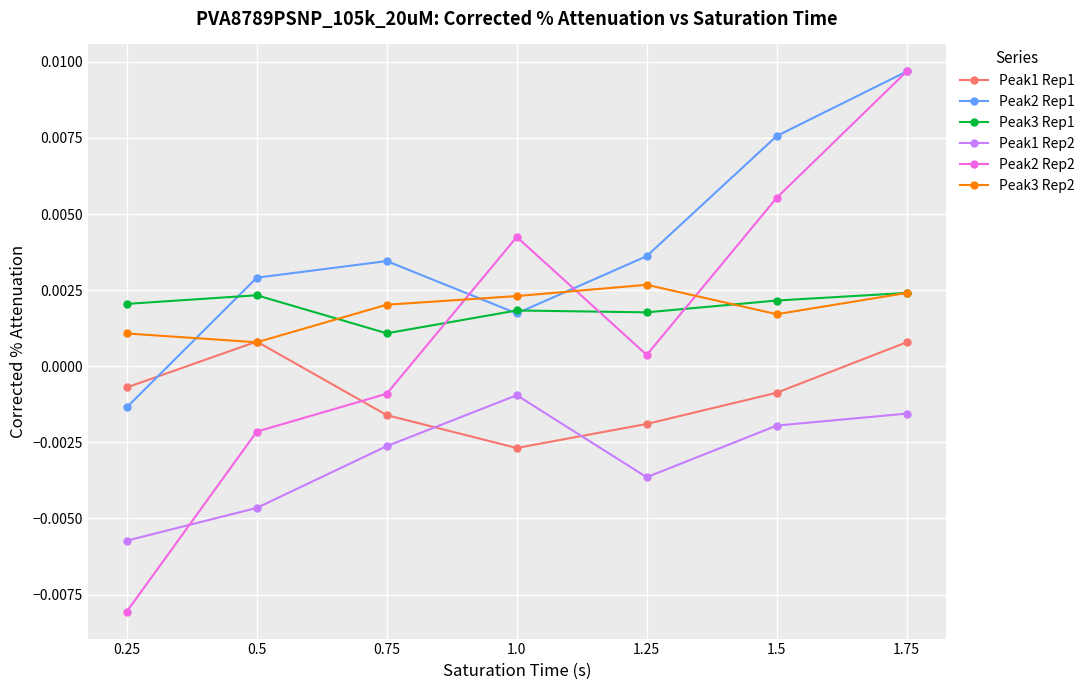

True or false: Peak1 Rep2 has more than 1 points higher than both neighbors.

False